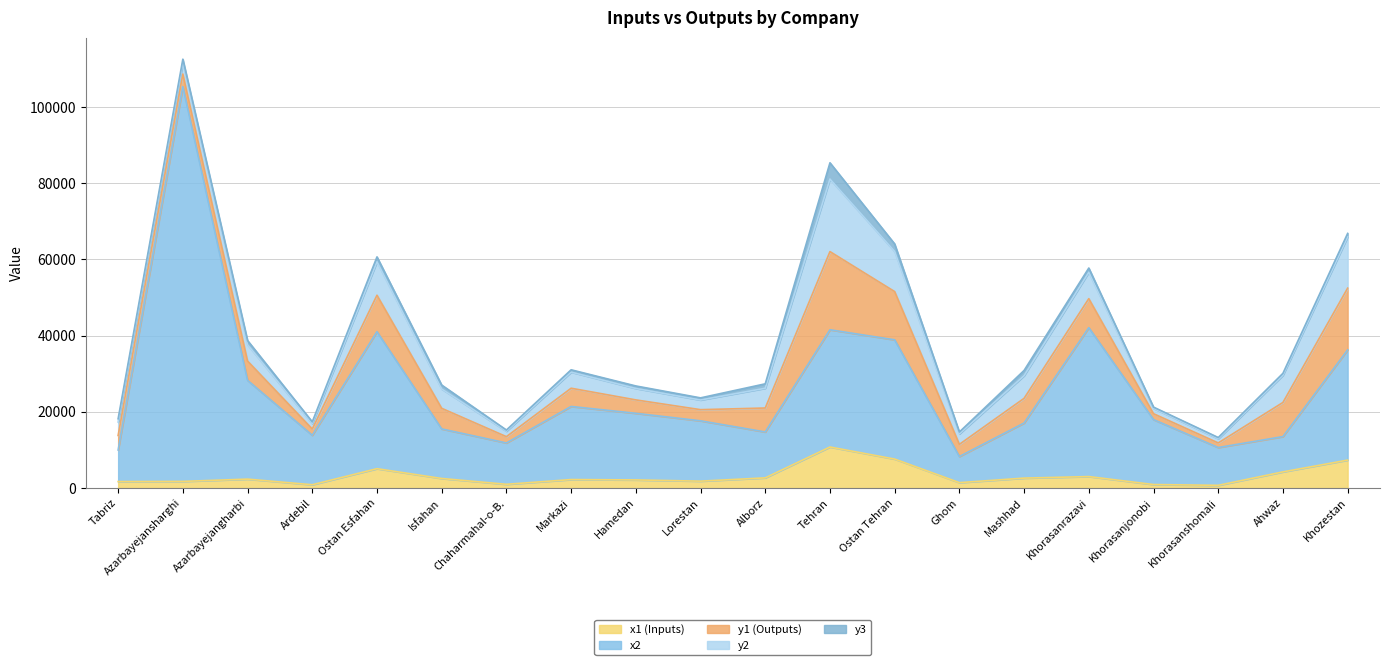

True or false: y1 (Outputs) has a value of 12654 at Ostan Tehran.

True